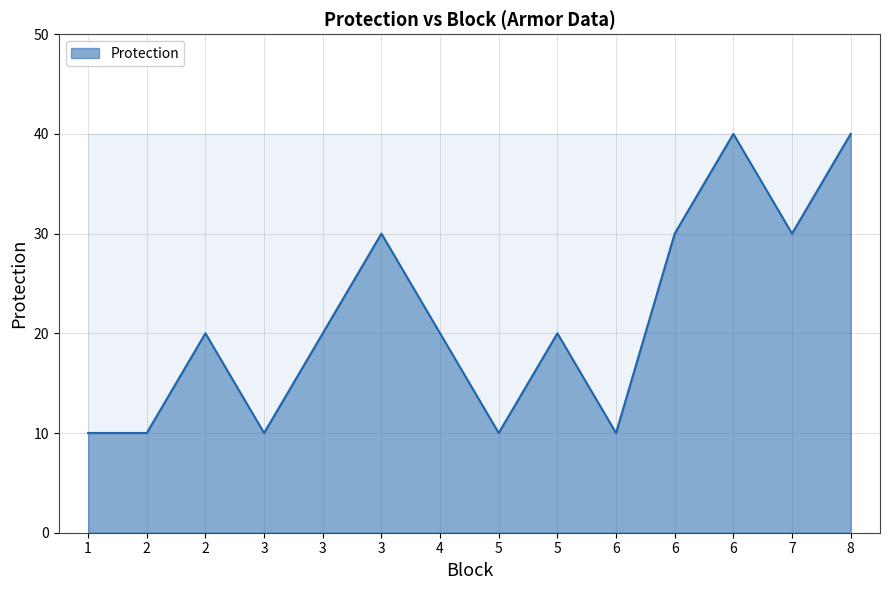

Does the chart display data point markers on the line(s)?

No